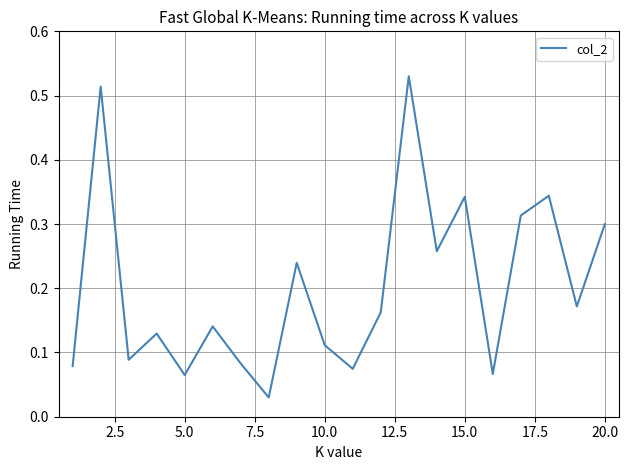

What is the difference between the maximum and minimum values?

0.5